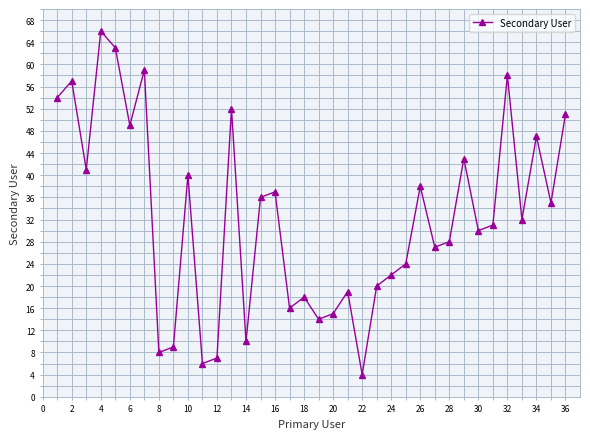

What is the greatest value displayed?

66